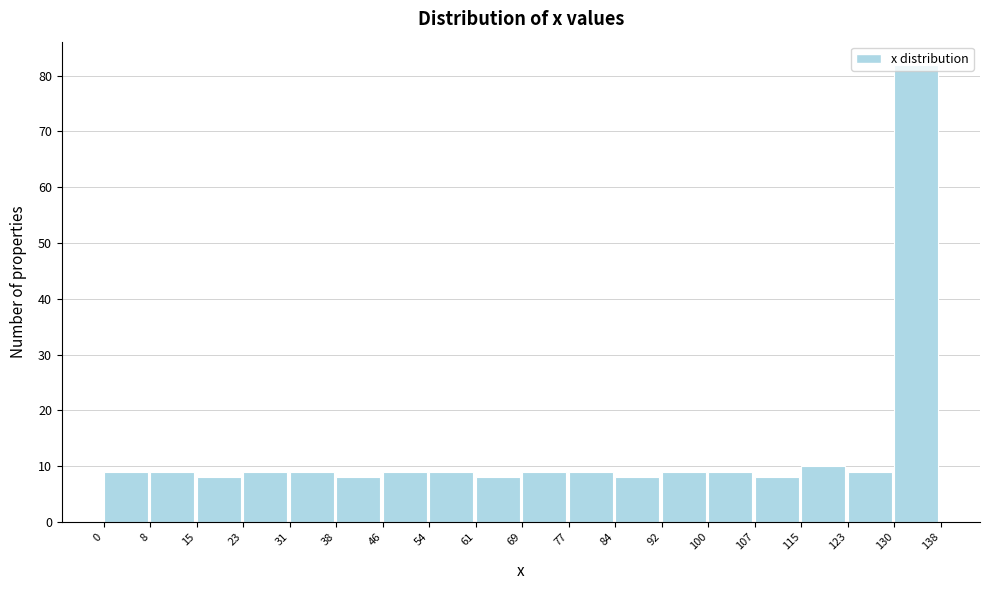

Reading left to right, transcribe this chart: for each bar, give the range it covers on the x-axis and its height. The values are not printed on the chart, so give them approximately, as read against the axis.

0 to 8: 9
8 to 15: 9
15 to 23: 8
23 to 31: 9
31 to 38: 9
38 to 46: 8
46 to 54: 9
54 to 61: 9
61 to 69: 8
69 to 77: 9
77 to 84: 9
84 to 92: 8
92 to 100: 9
100 to 107: 9
107 to 115: 8
115 to 123: 10
123 to 130: 9
130 to 138: 82